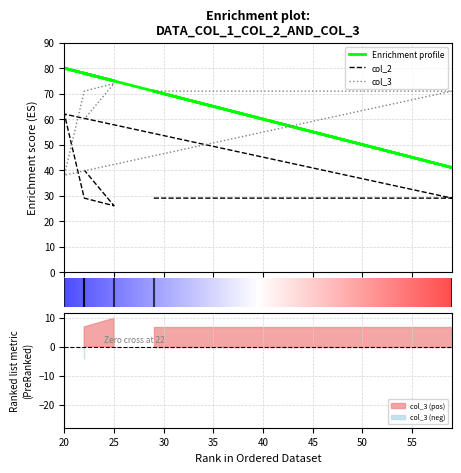

At 22, list the series in order from largest to smallest.

col_1, col_3, col_2